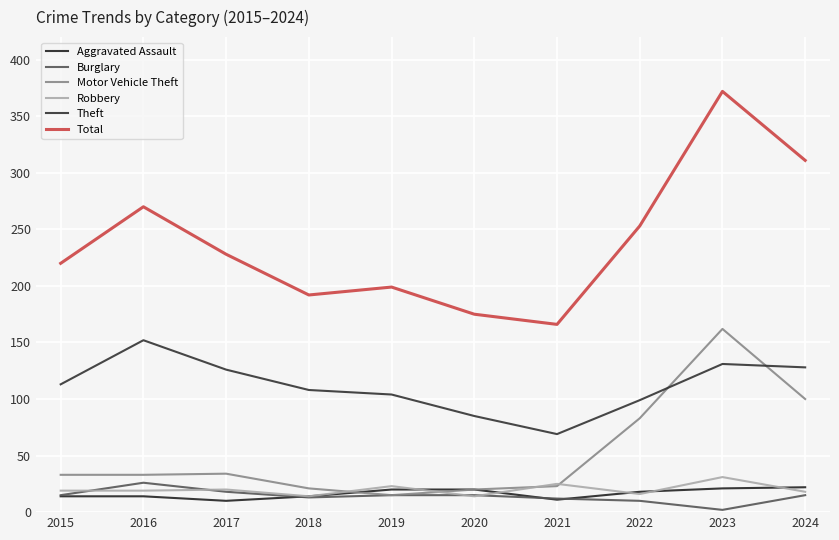

Which series has the largest total across all categories?

Total